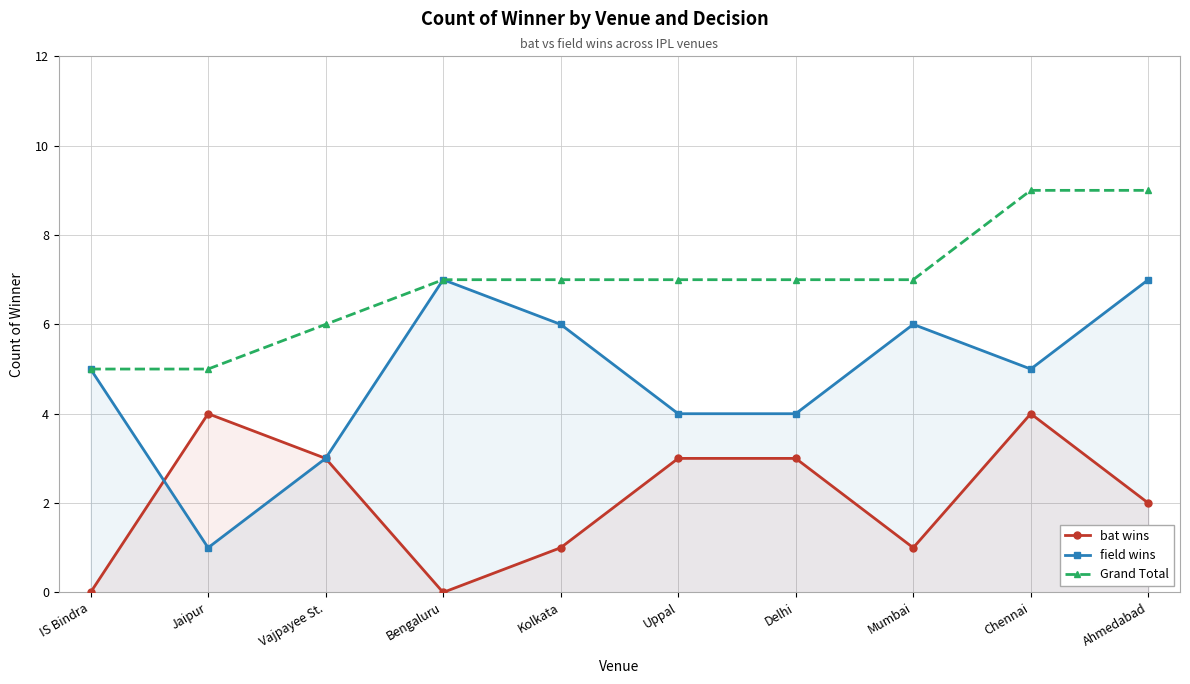

What is the total value across all series at Kolkata?

14